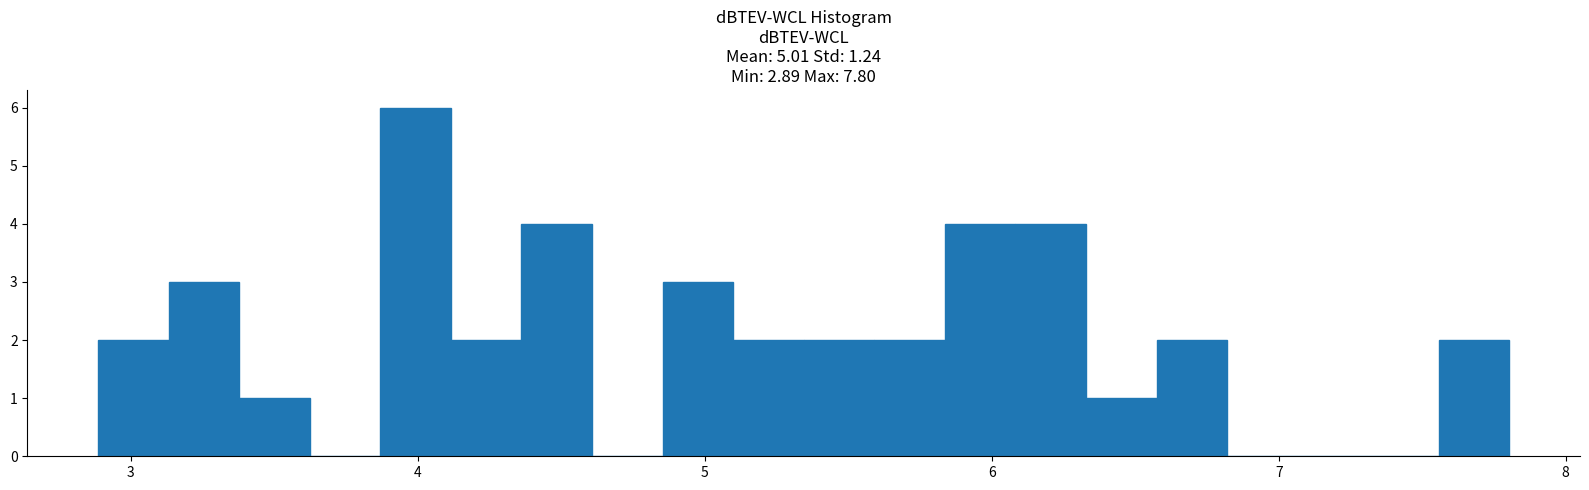

Read against the x-axis, roughly where is the centre of the tallest bar?

4.0